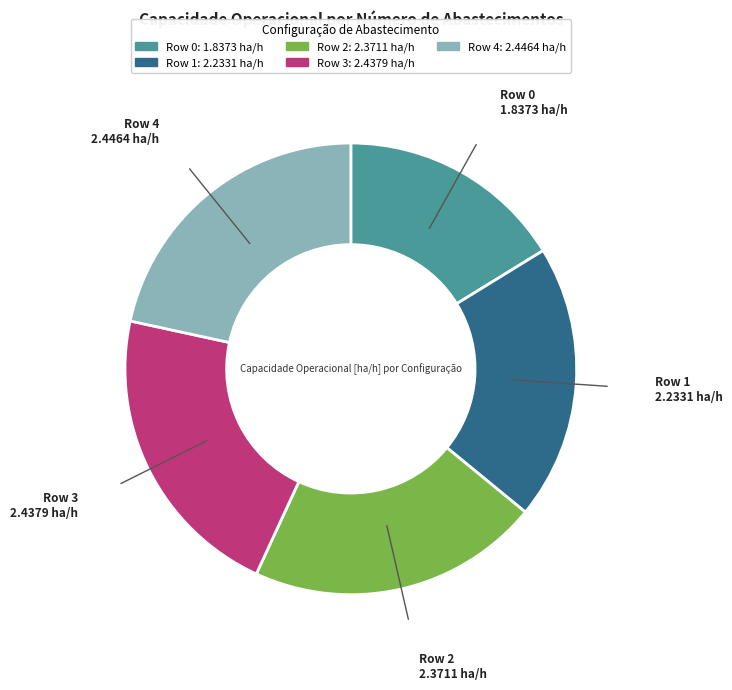

Is the sum of Row 0 and Row 4 greater than half?

No